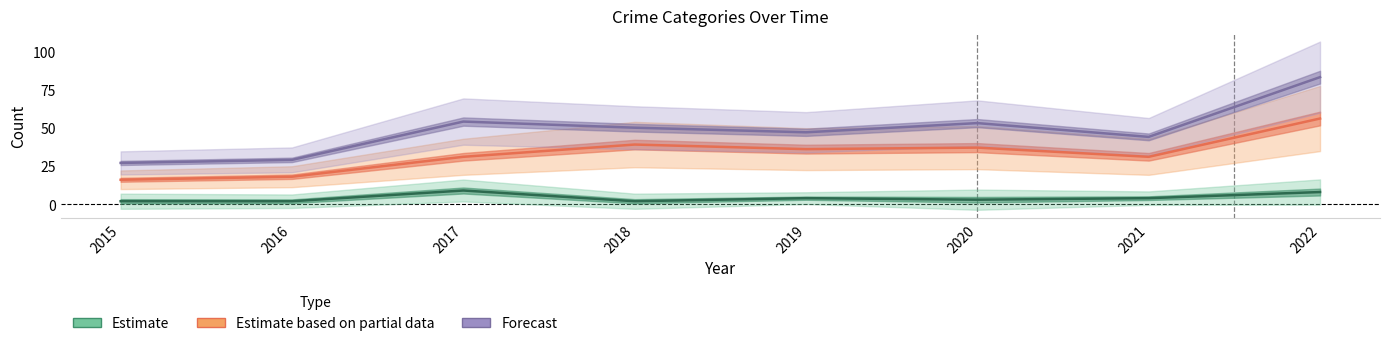

True or false: Forecast and Estimate intersect in this chart.

False